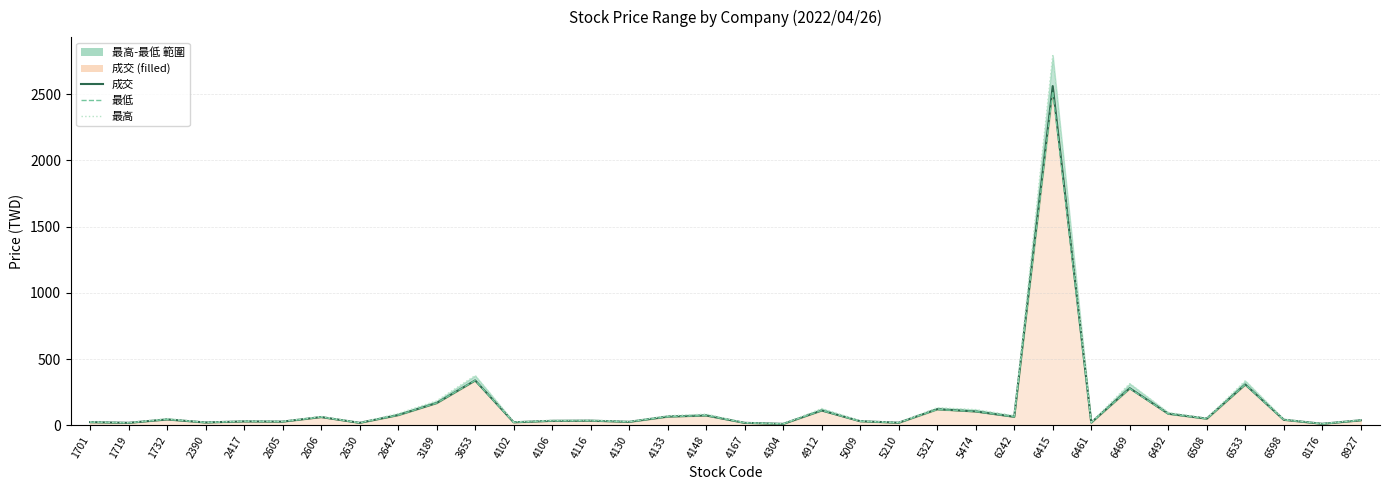

True or false: 最低 has a value of 115.6 at 4133.

False